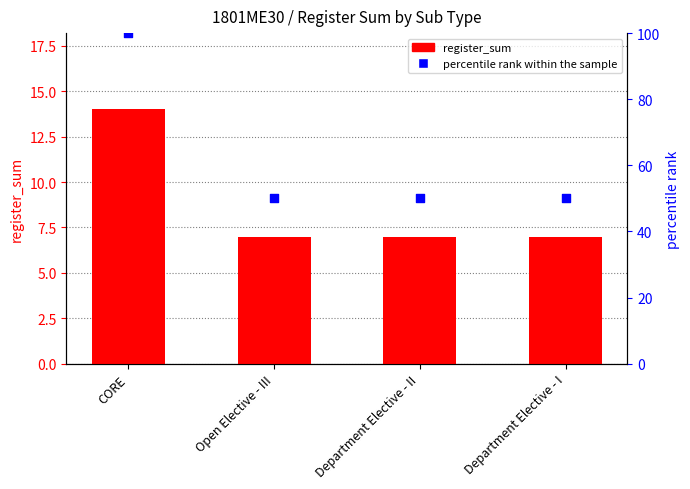

At which category is the sum across all series the highest?

CORE